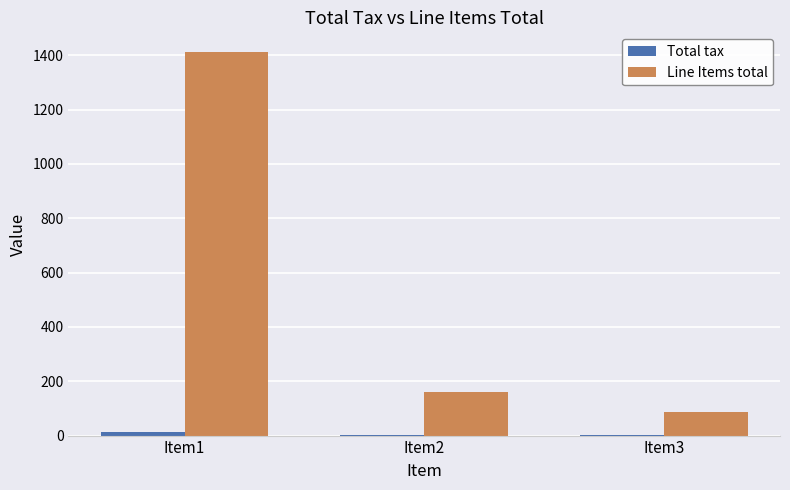

Which series changed the most between Item1 and Item2?

Line Items total